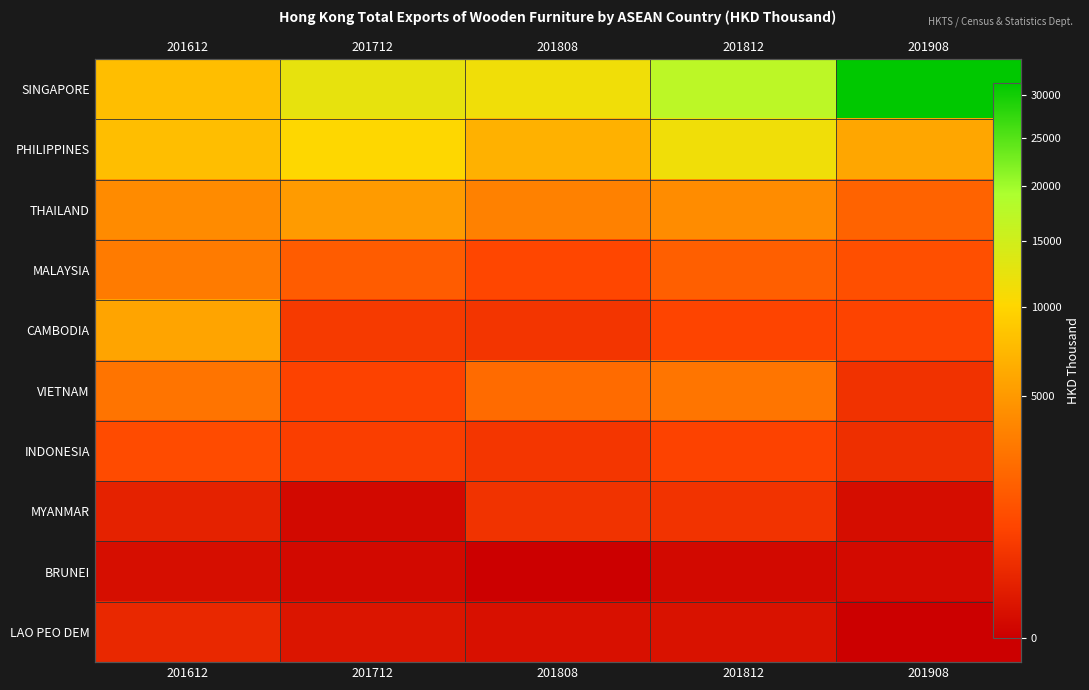

What is the approximate value of THAILAND at 201812?

4141.2